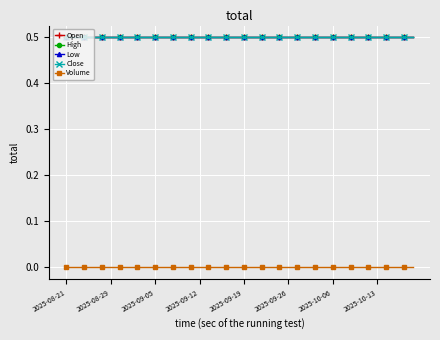

True or false: High and Volume intersect in this chart.

False